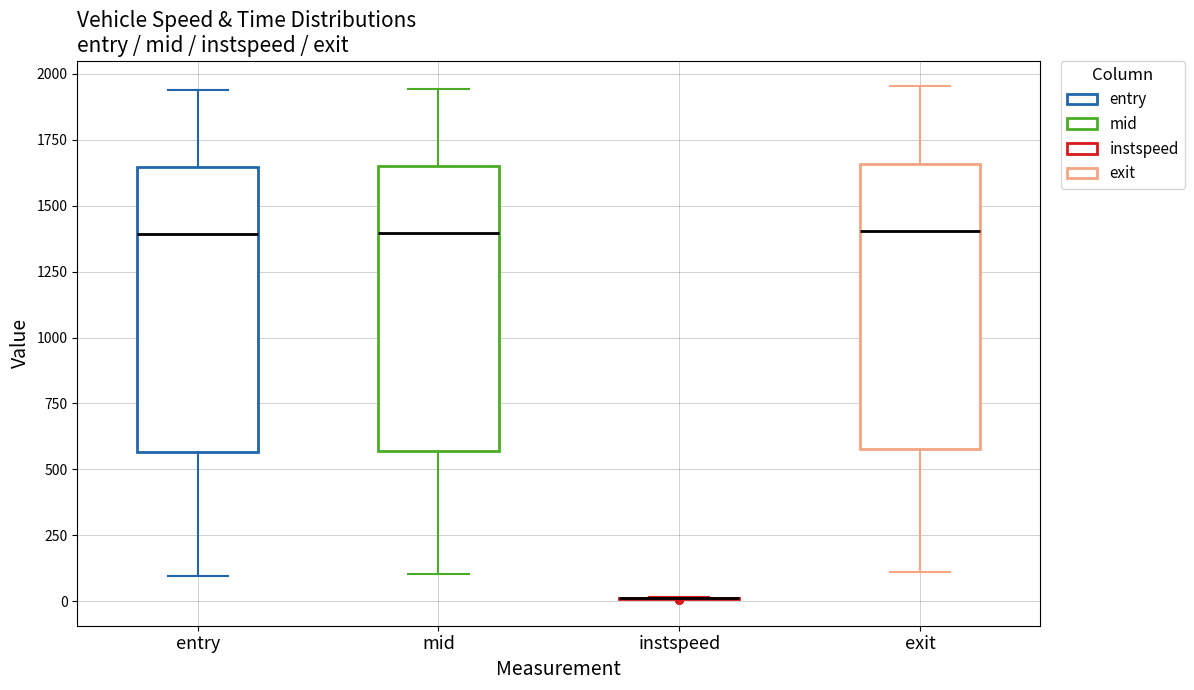

Reading left to right, transcribe this box plot: for each box, give where its median line is, the range the box spans, and where its two whiskers end, as read against the y-axis. The values are not printed on the chart, so give them approximately, as read against the axis.

entry: median 1400, box 550 to 1650, whiskers 100 to 1950
mid: median 1400, box 550 to 1650, whiskers 100 to 1950
instspeed: box collapsed to a line at 0, whiskers 0 to 0
exit: median 1400, box 600 to 1650, whiskers 100 to 1950